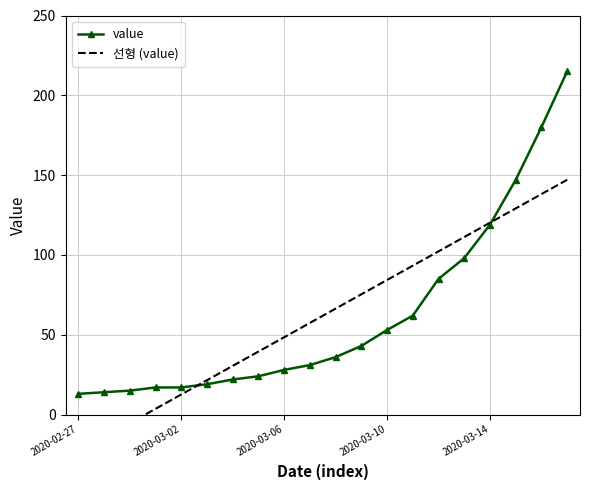

How many positive values does the 선형 (value) series have?

17